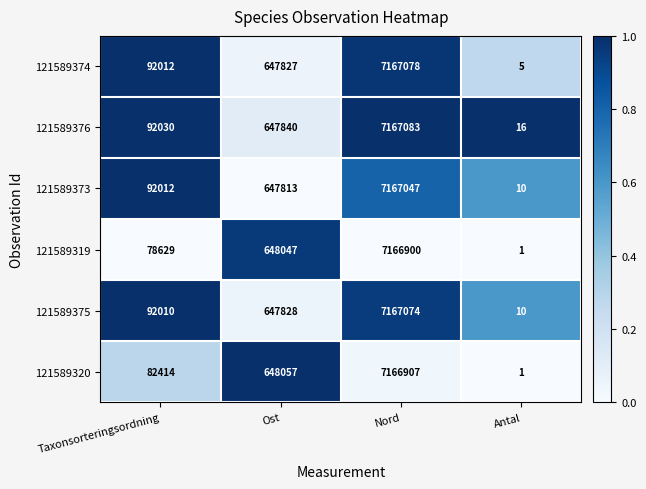

What is the total value across all series at Ost?

3887412